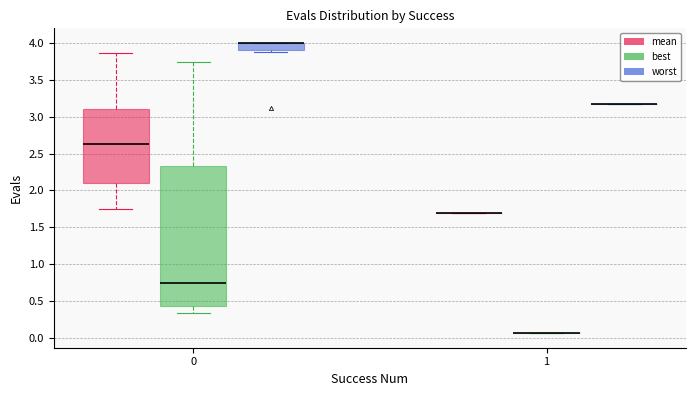

Where does the lower whisker of the box for 0 (best) end on the y-axis? The values are not printed on the chart, so give them approximately, as read against the axis.

0.35